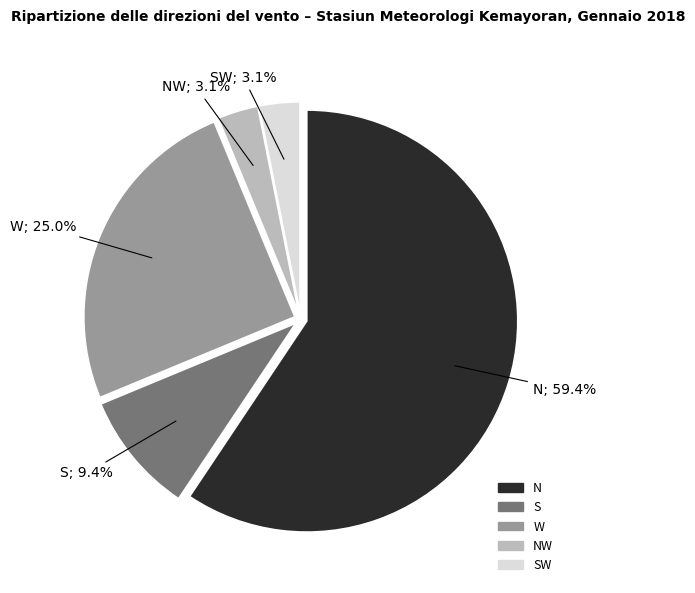

Is there any slice that represents more than half of the pie?

Yes